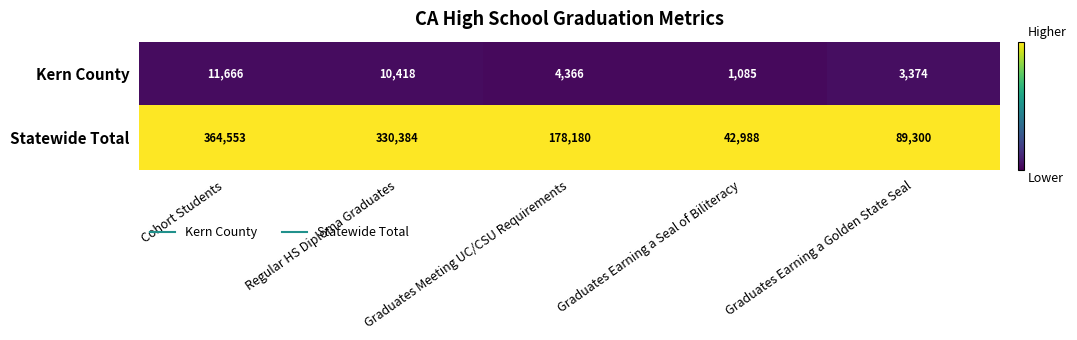

At which category is the sum across all series the highest?

Cohort Students